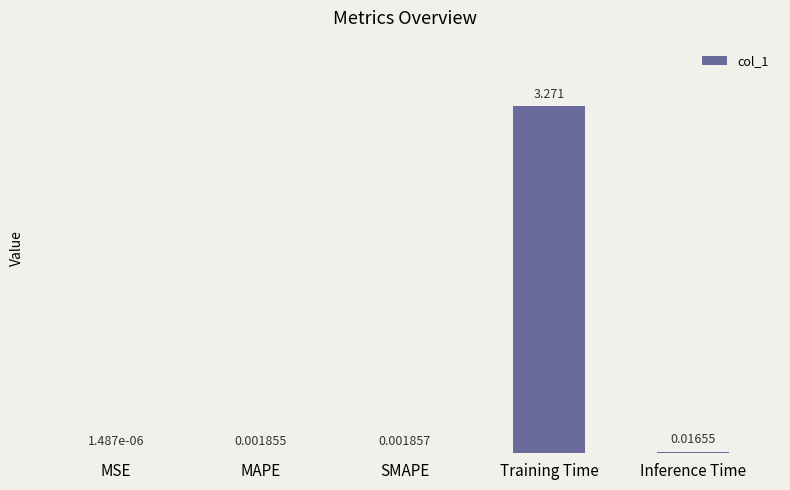

Are the bars grouped side by side (vs. stacked)?

No